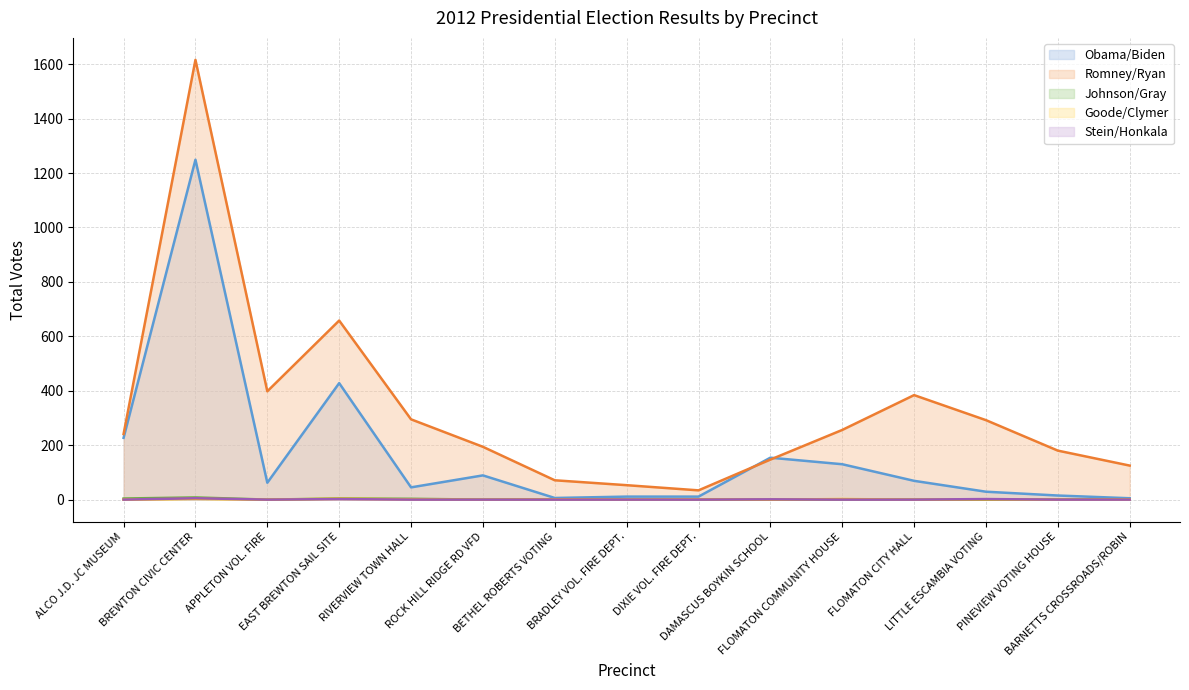

What is the value of the Romney/Ryan point at the 14th from the left?

180